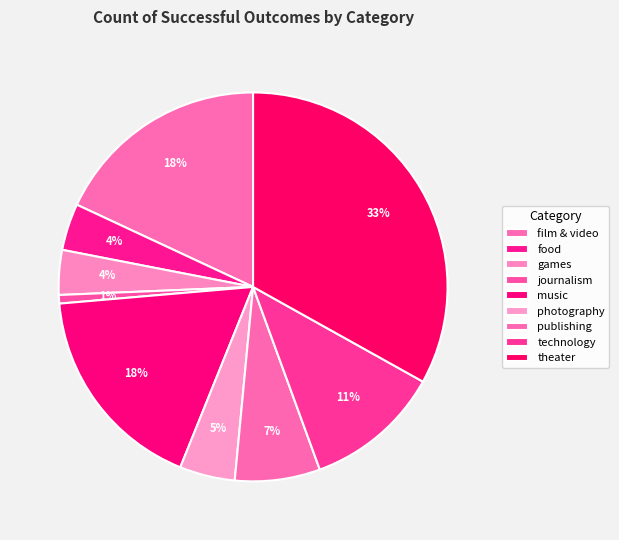

Which category has the biggest portion of the pie?

theater